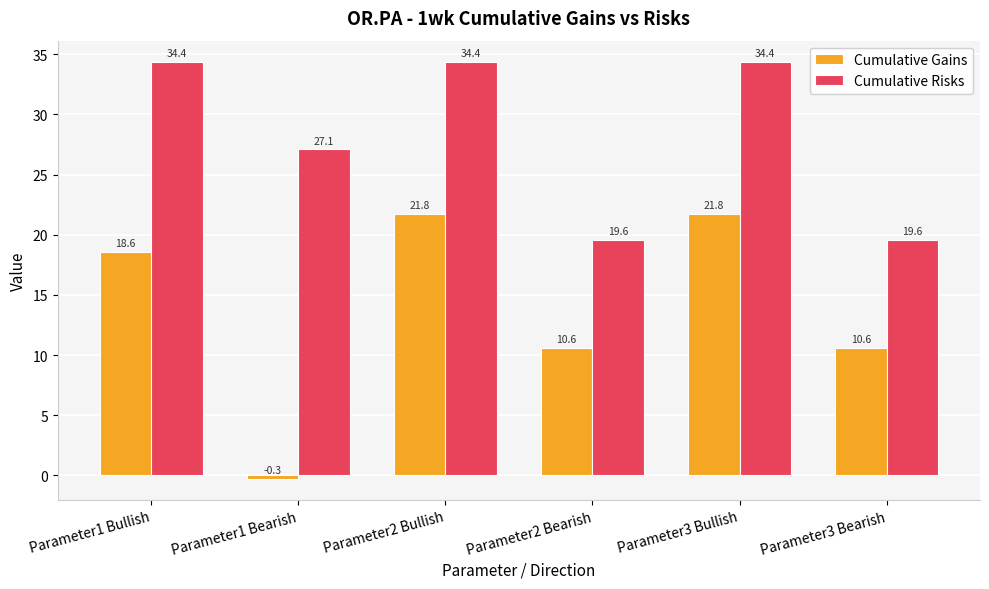

The value of Cumulative Gains at Parameter2 Bearish is 3.0. True or false?

False